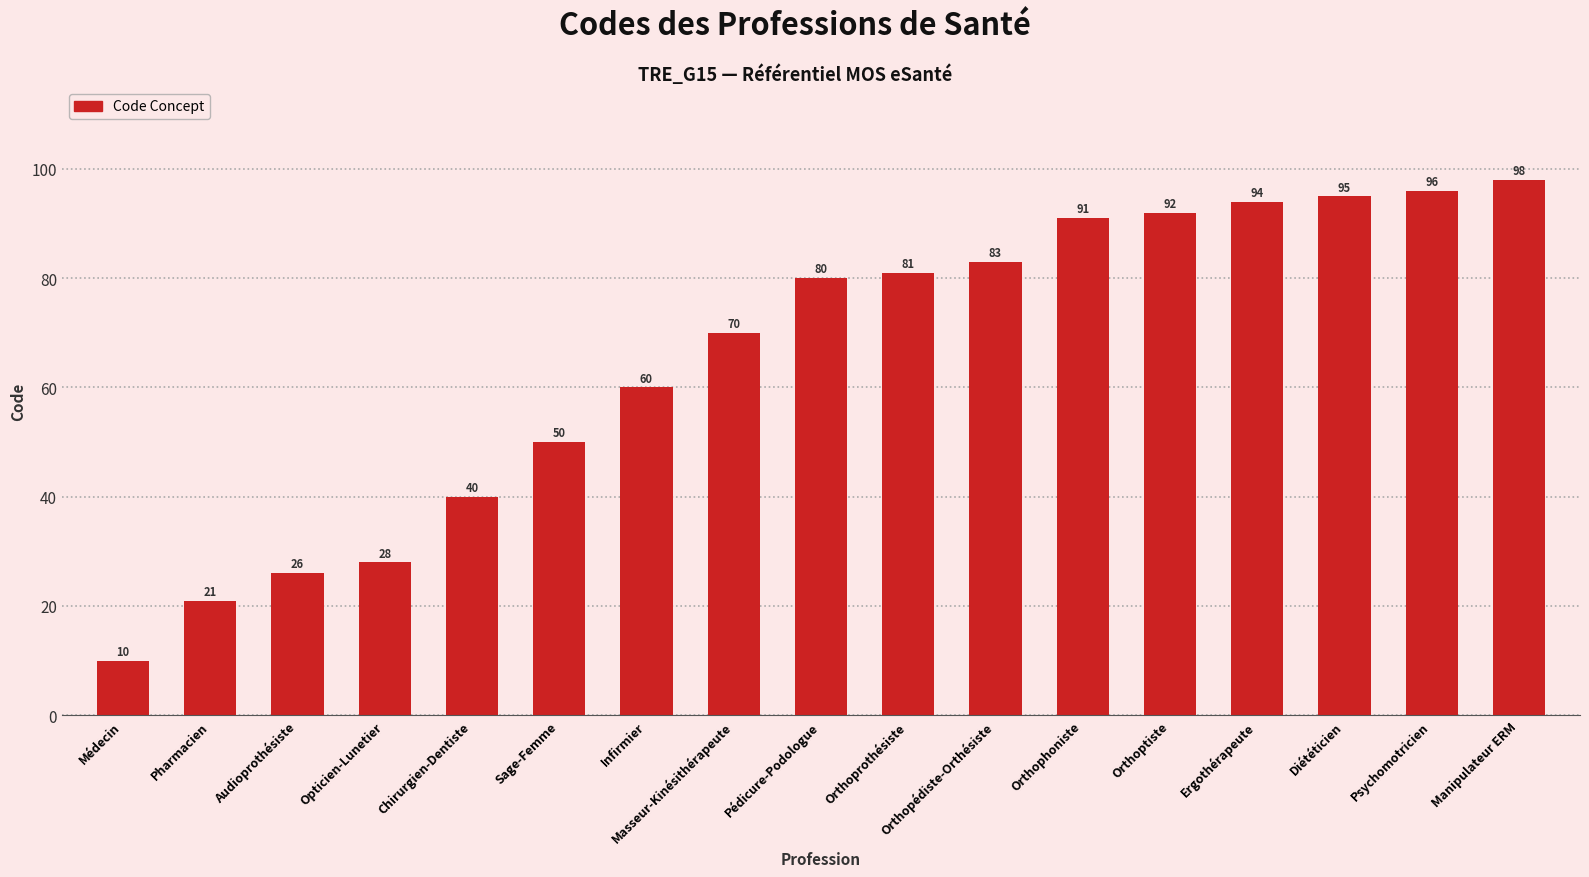

Reading right to left, what are all the values shown in this chart?

98	96	95	94	92	91	83	81	80	70	60	50	40	28	26	21	10